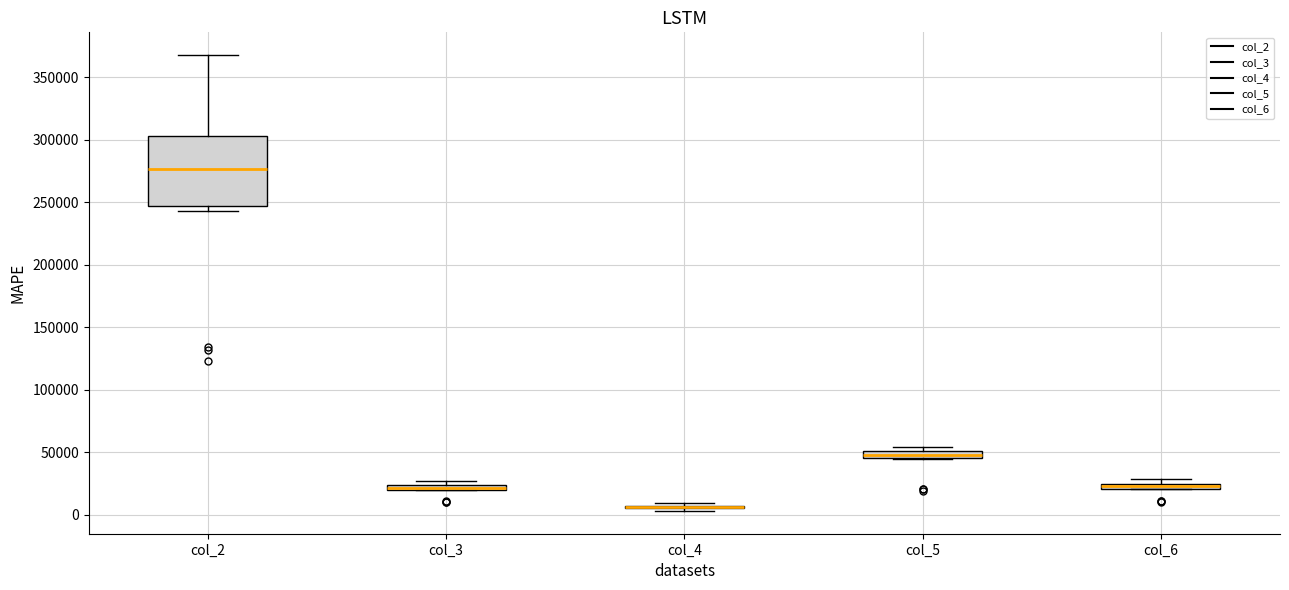

Where is the lower edge of the box for col_6 on the y-axis? The values are not printed on the chart, so give them approximately, as read against the axis.

20000